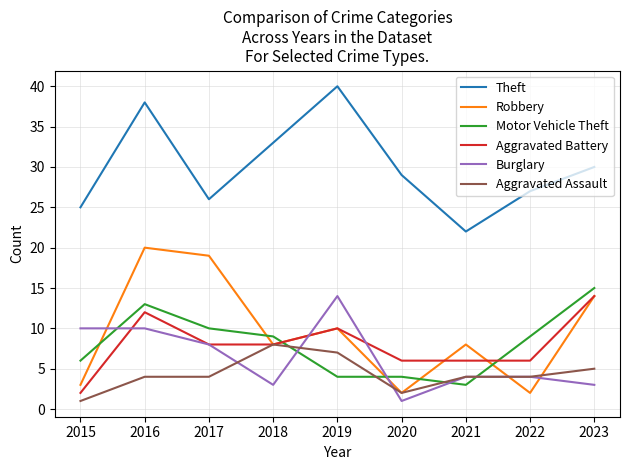

What is the maximum value for Robbery?

20